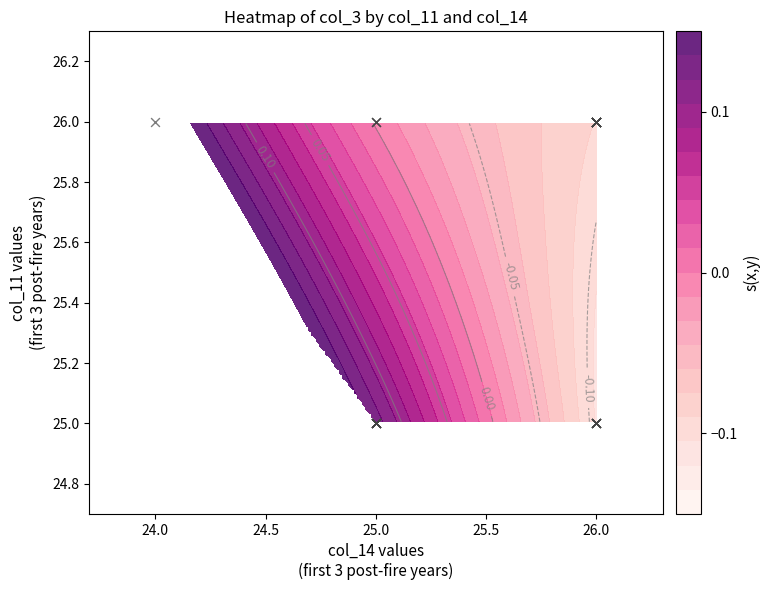

The chart shows a value of 34 at 24.0. True or false?

False